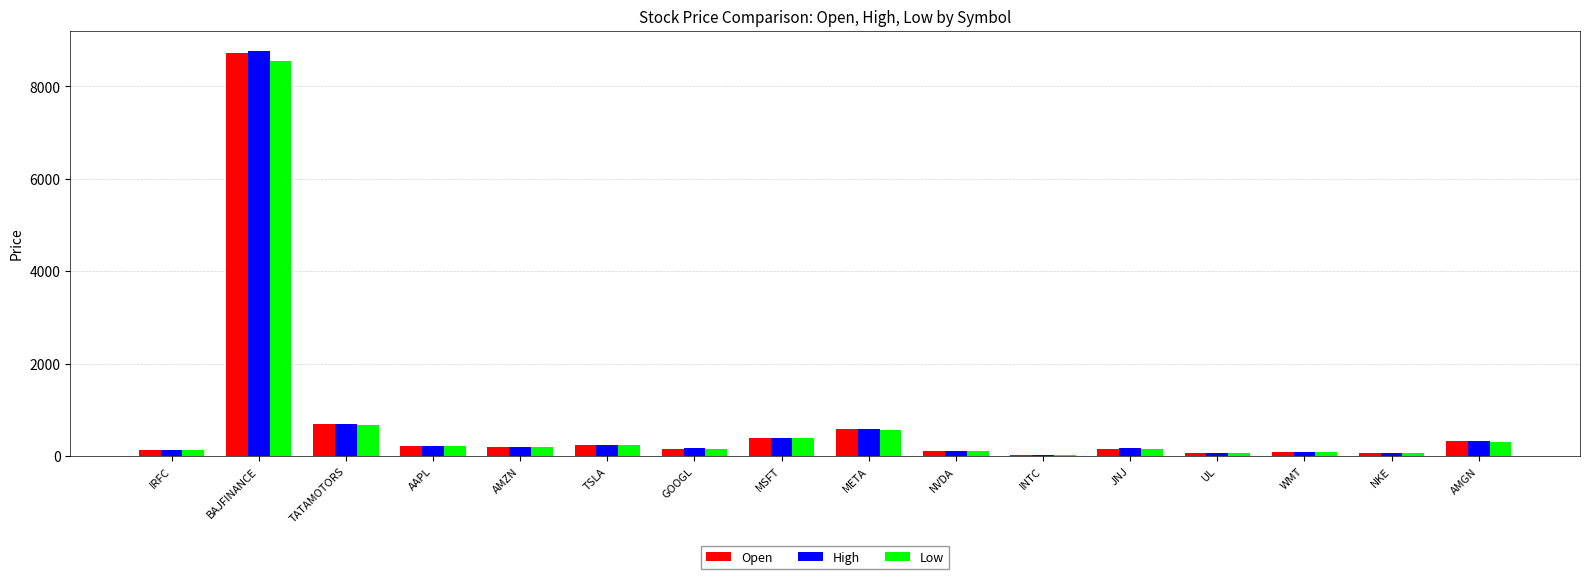

Where does the Low series first go above 191?

BAJFINANCE